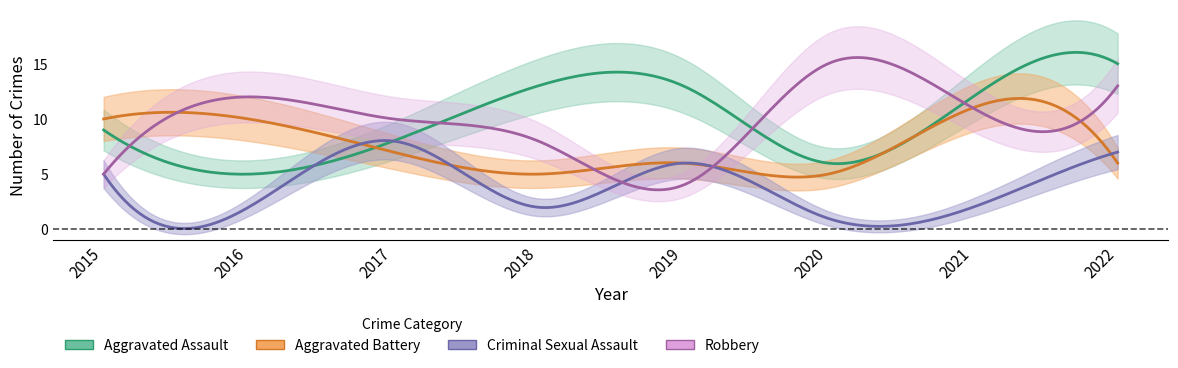

What is the spread (max minus min) of values at 2019?

9